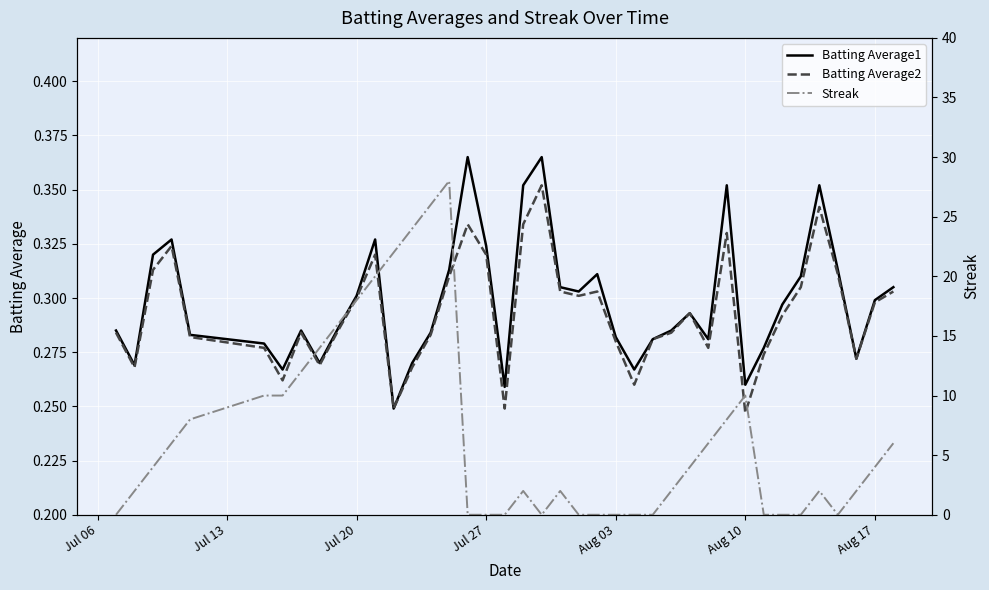

What is the minimum value for Batting Average2?

0.2